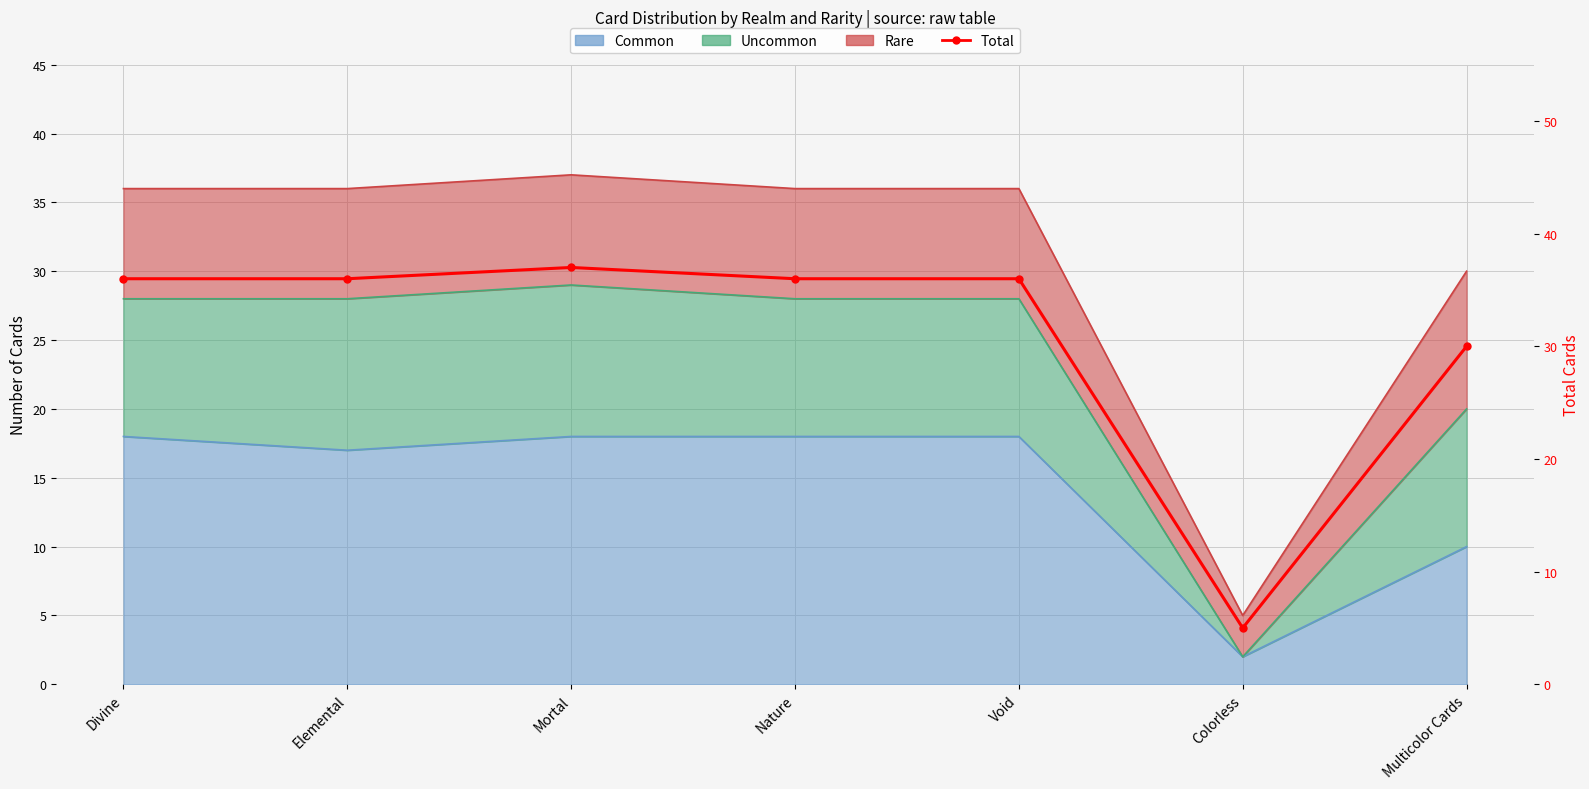

Reading left to right, transcribe all the data shown in this chart.

36	36	37	36	36	5	30